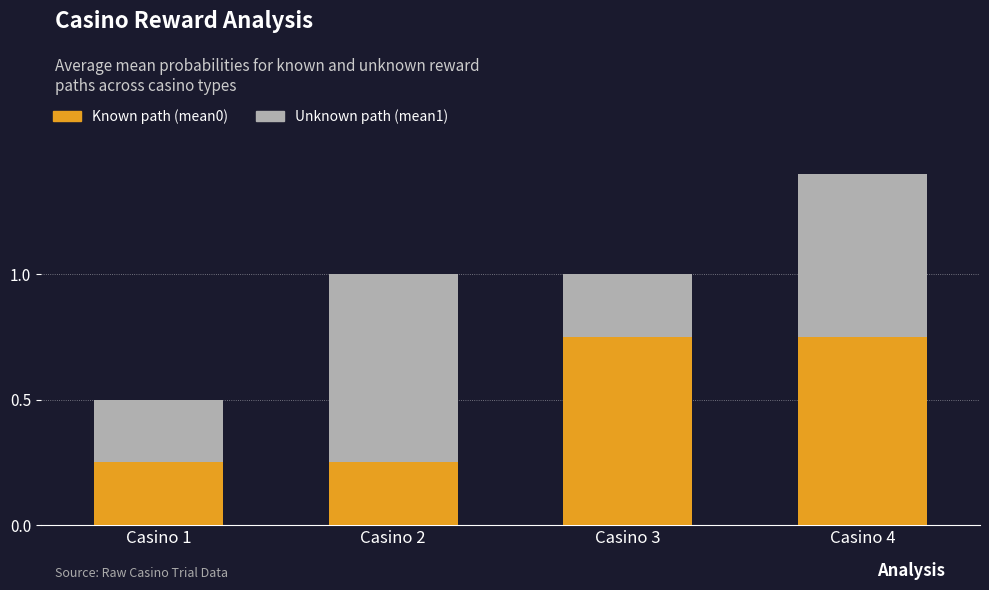

Count the number of data series in this chart.

2